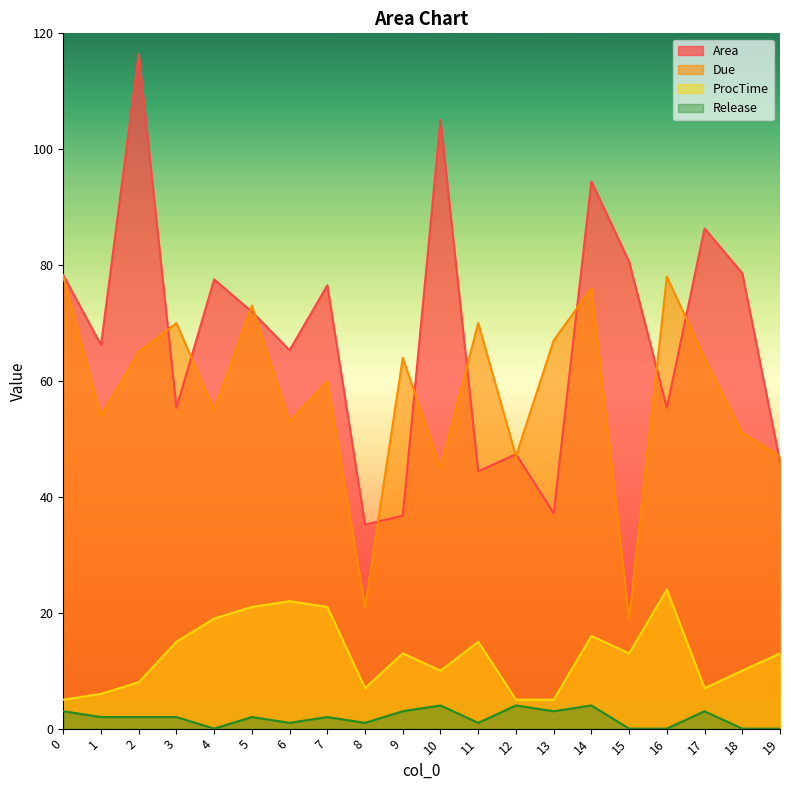

What is the average value of the Release series?

1.9